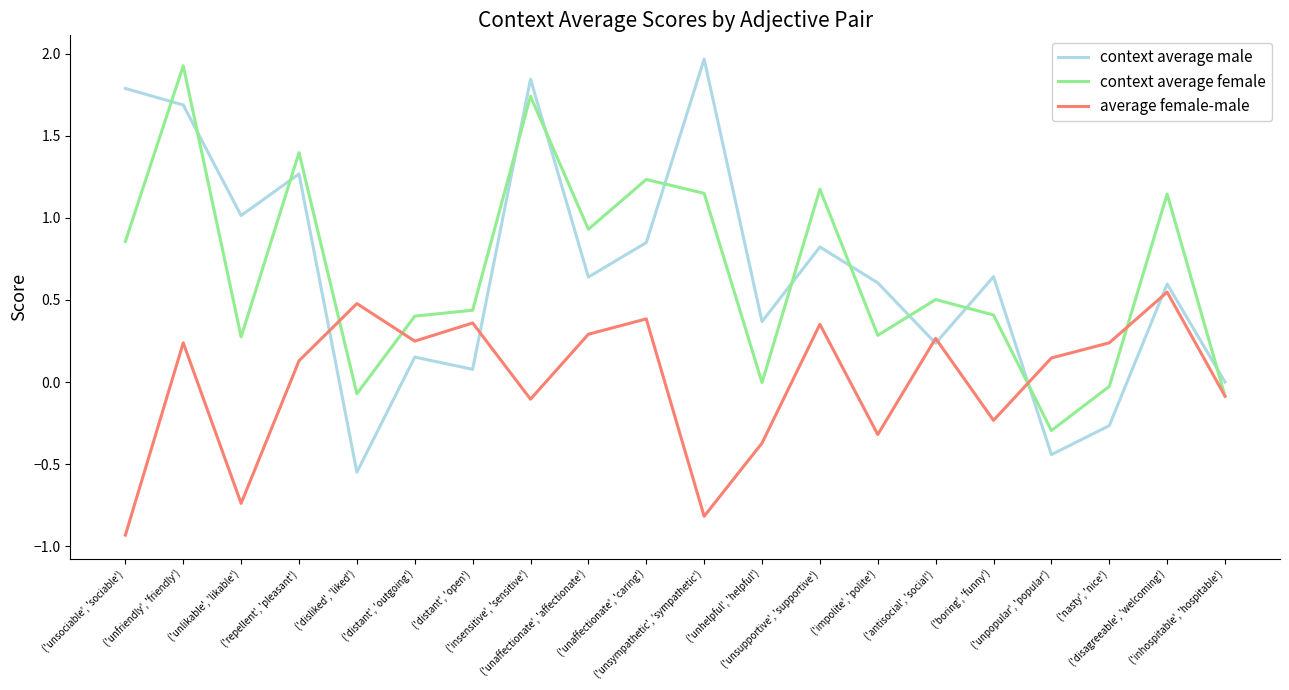

At which category does the chart reach its minimum across all series?

('unsociable', 'sociable')